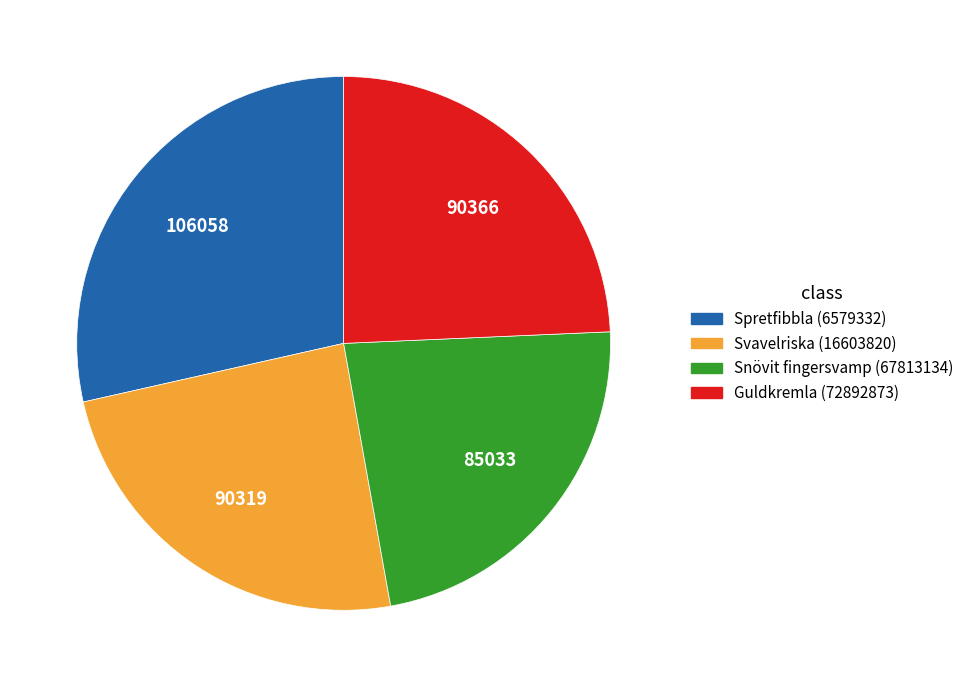

How many slices are in this pie chart?

4